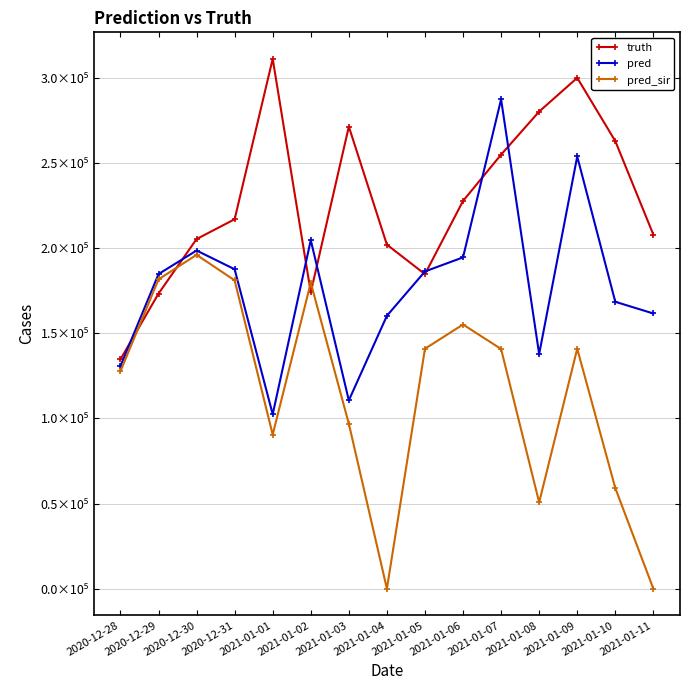

Read the truth value at 2021-01-06.

227619.0